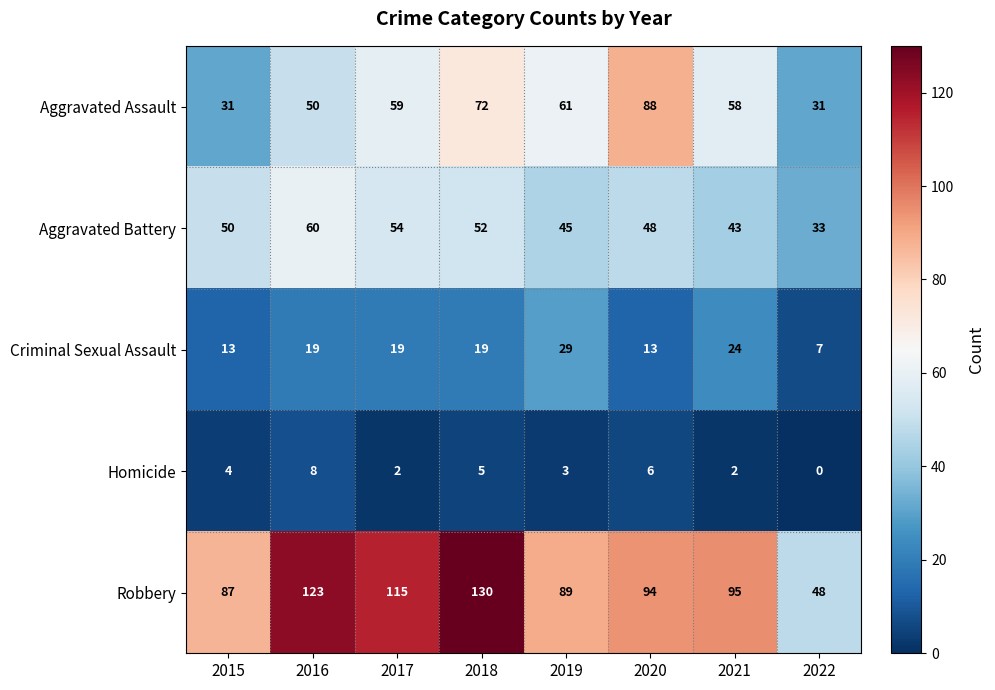

Which series has the largest total across all categories?

Robbery